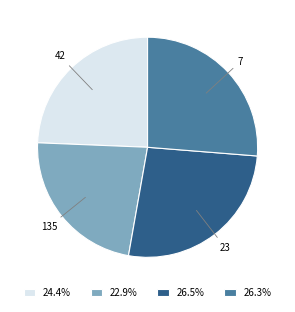

Combined, do 24.4% and 26.5% account for over 50%?

Yes